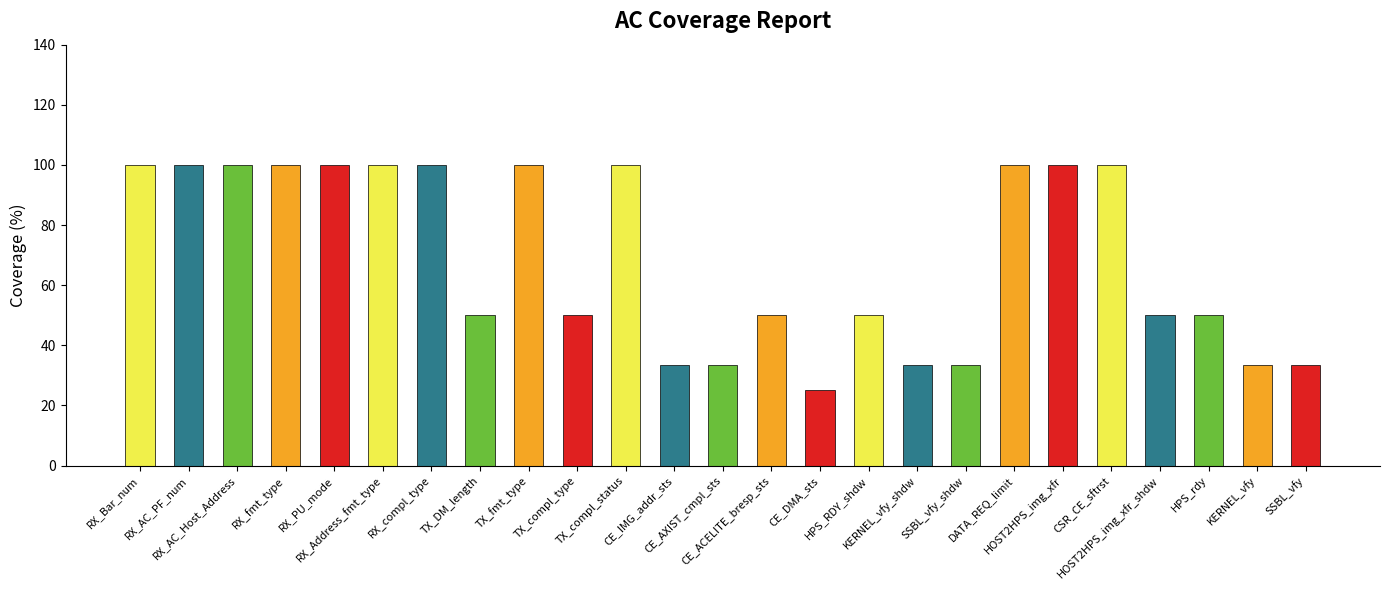

What is the value of the 1st bar from the left?

100.0